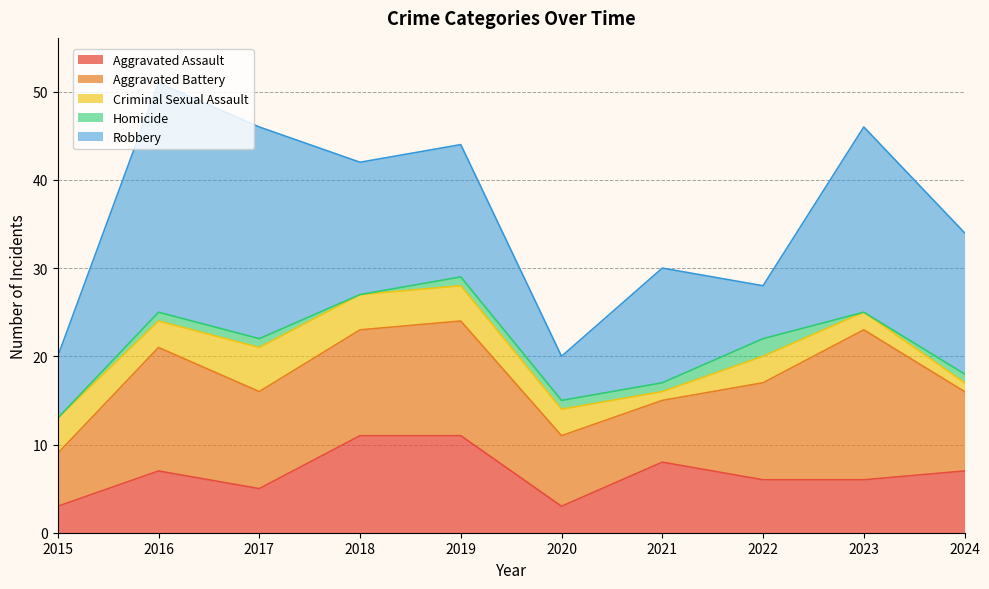

Does the chart have visible grid lines?

Yes